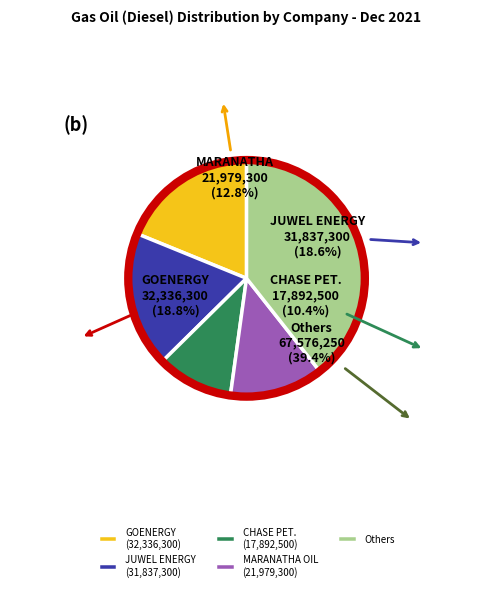

Combined, do CHASE PET. (17,892,500) and JUWEL ENERGY (31,837,300) account for over 50%?

No